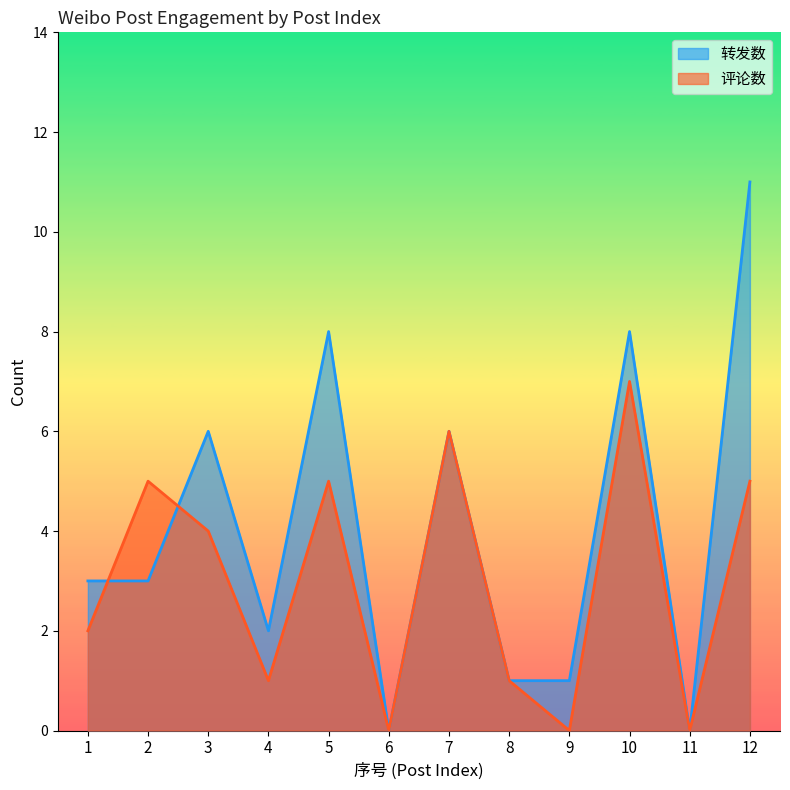

What is the difference between the maximum and minimum values in the 评论数 series?

7